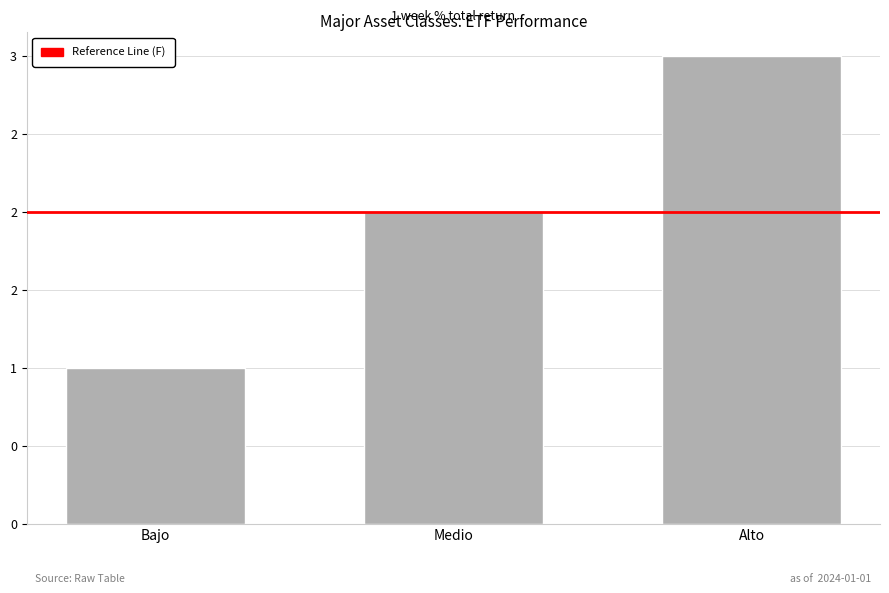

Rank the categories by value from lowest to highest.

Bajo, Medio, Alto